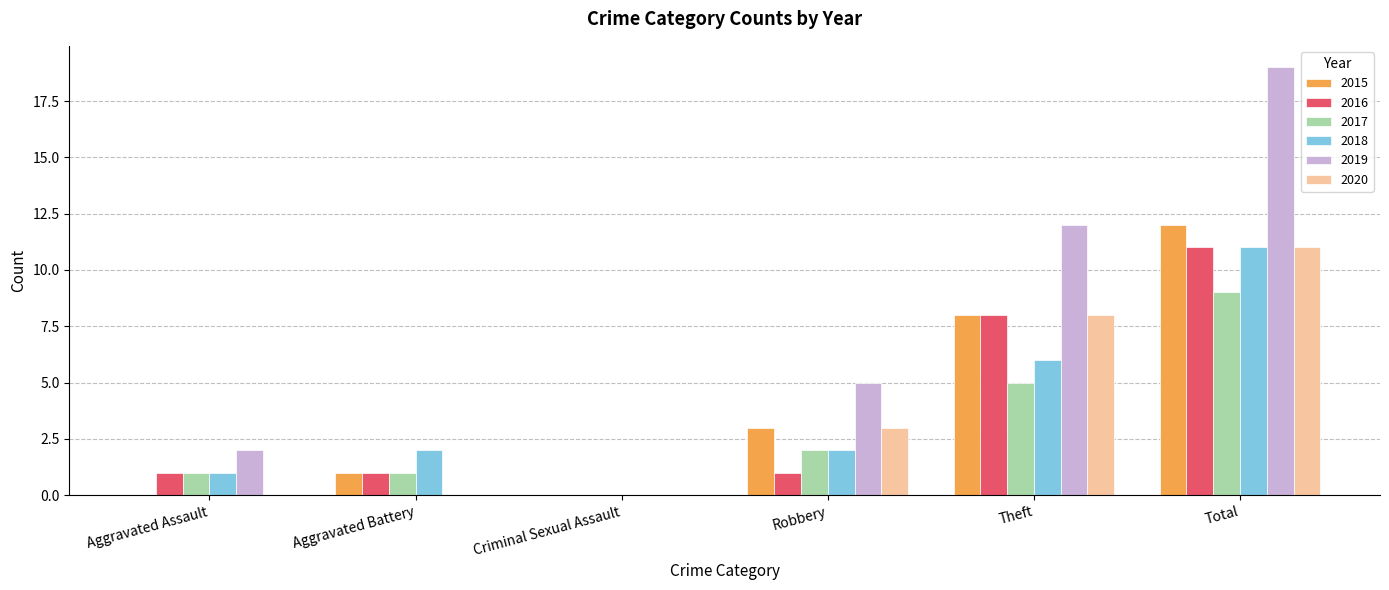

Is it true that 2018 equals 5 at Criminal Sexual Assault?

False